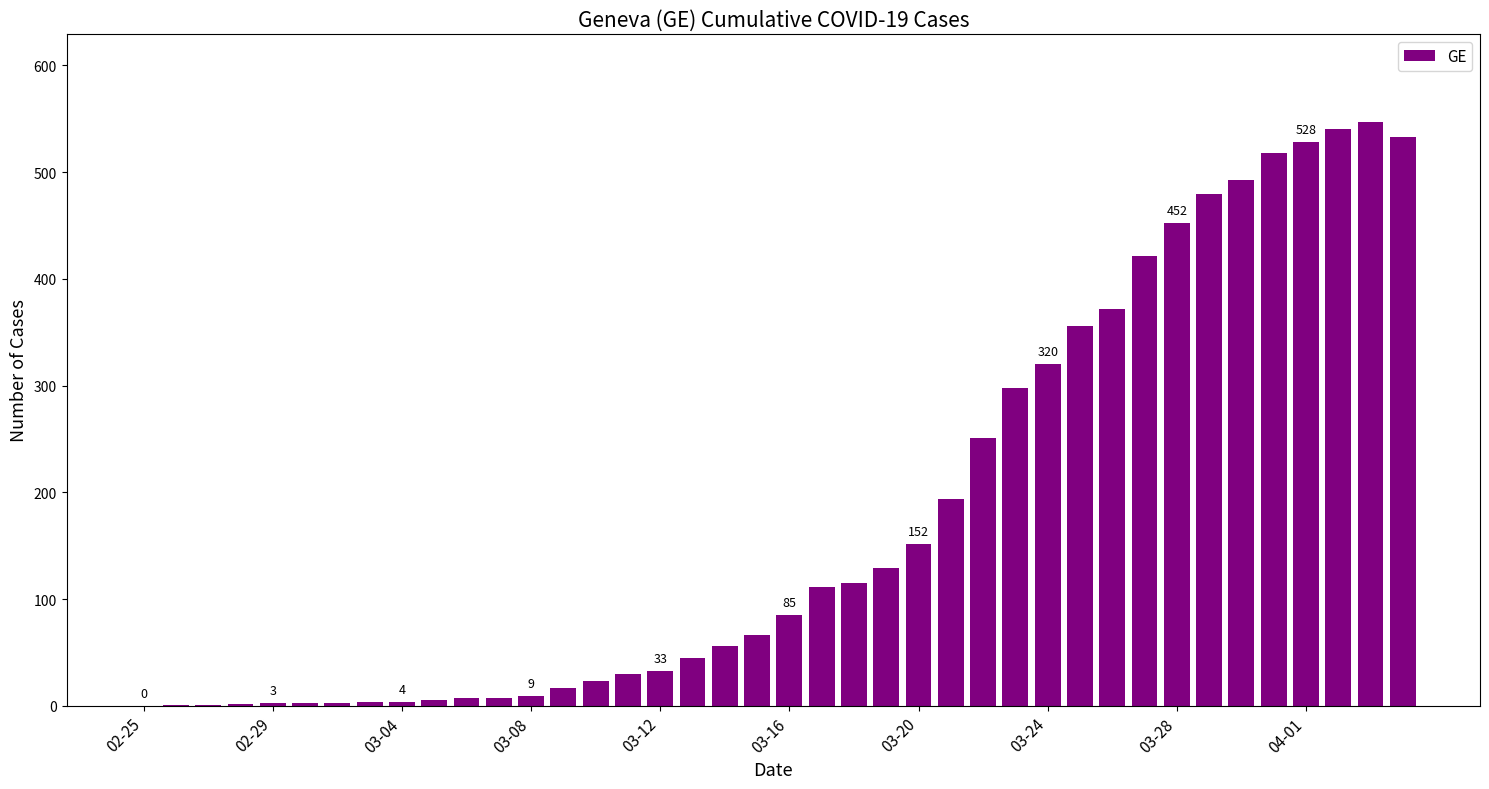

What is the greatest value displayed?

547